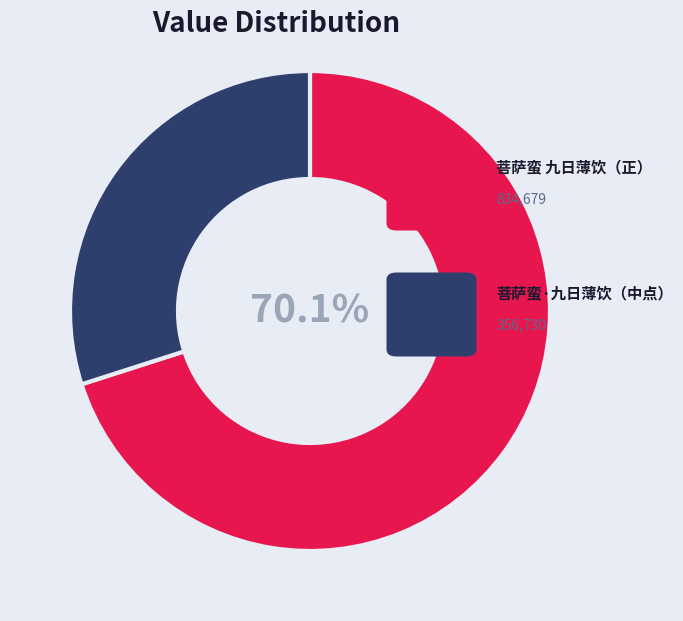

Does any single category account for the majority?

Yes